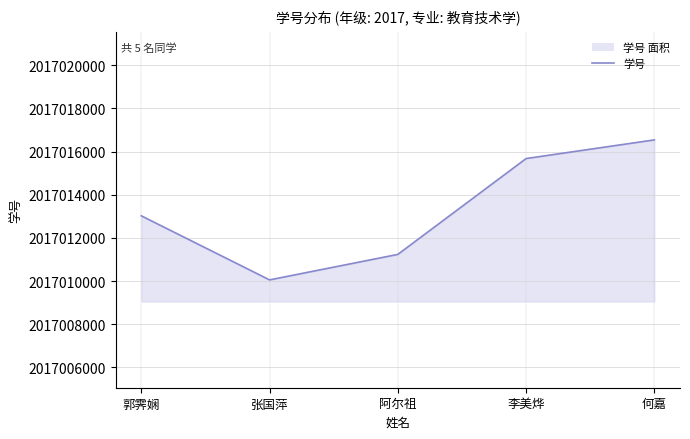

What is the value of the 5th point from the left?

2017016543